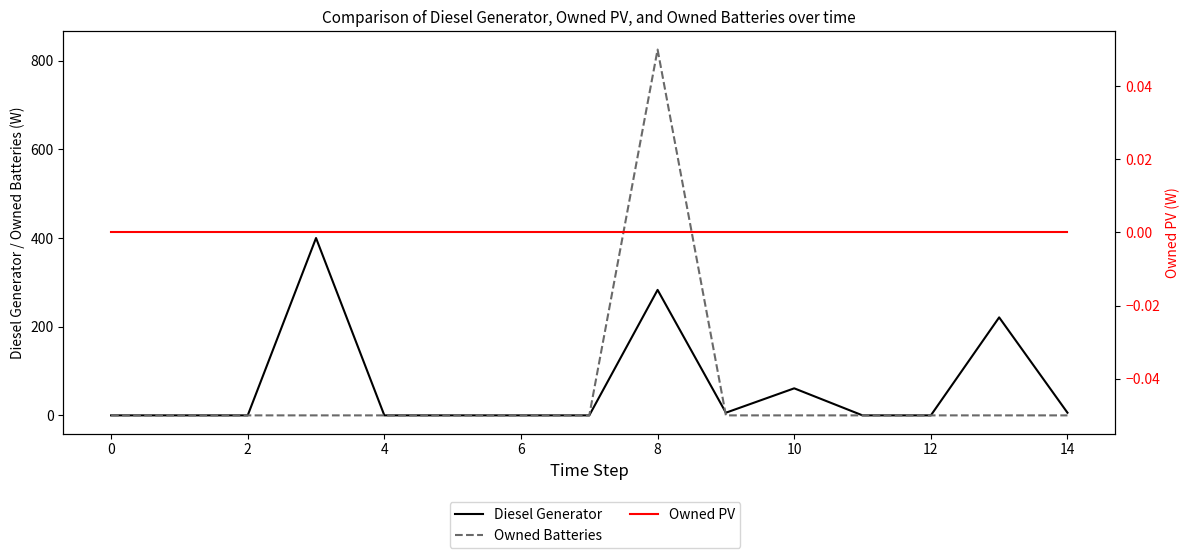

Rank the series by their maximum value, from lowest to highest.

Owned PV, Diesel Generator, Owned Batteries